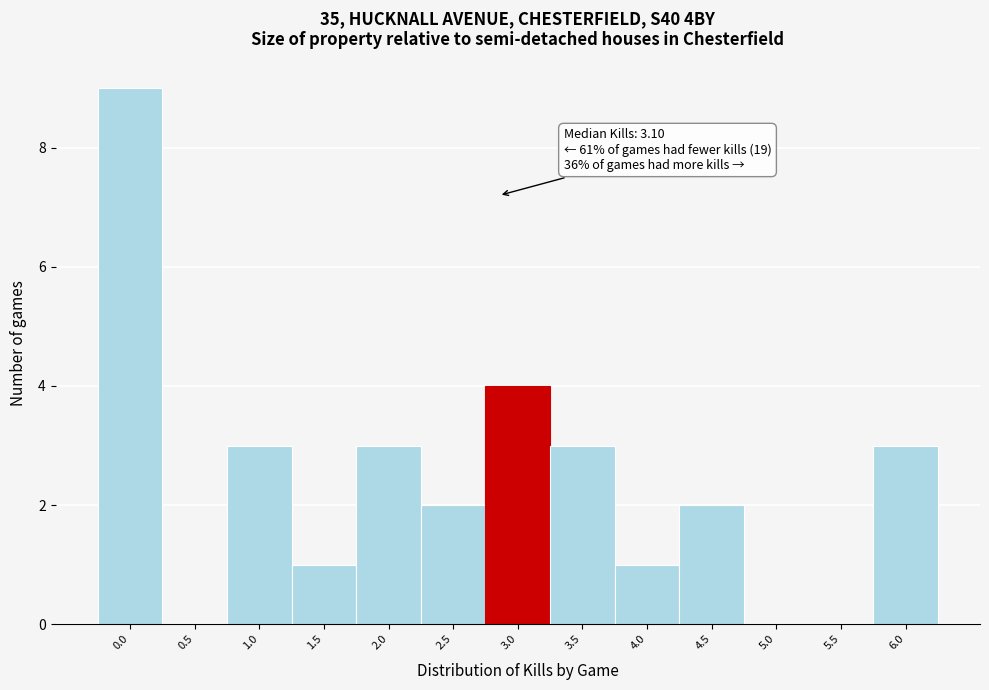

The value at 3.0 is 4. True or false?

True